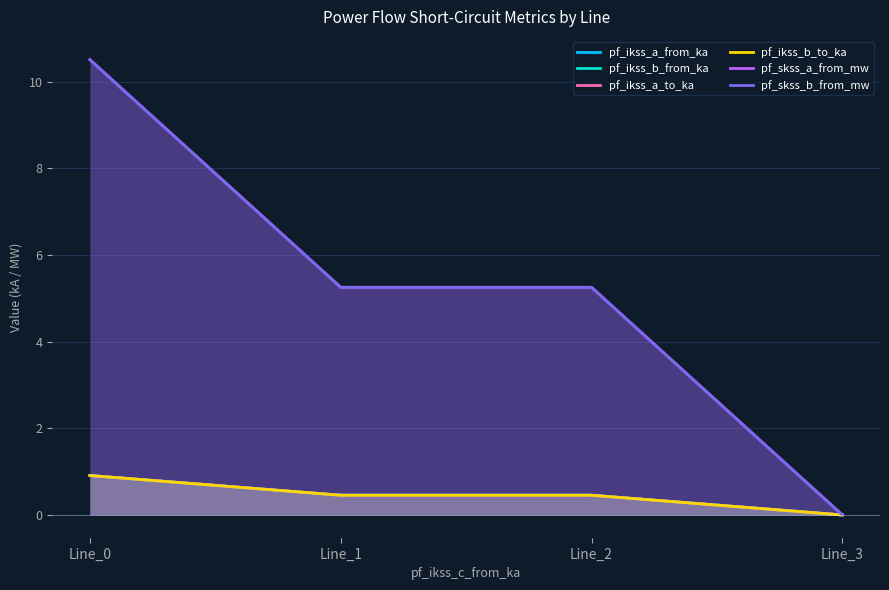

What are all the series names shown in the legend?

pf_ikss_a_from_ka, pf_ikss_b_from_ka, pf_ikss_a_to_ka, pf_ikss_b_to_ka, pf_skss_a_from_mw, pf_skss_b_from_mw